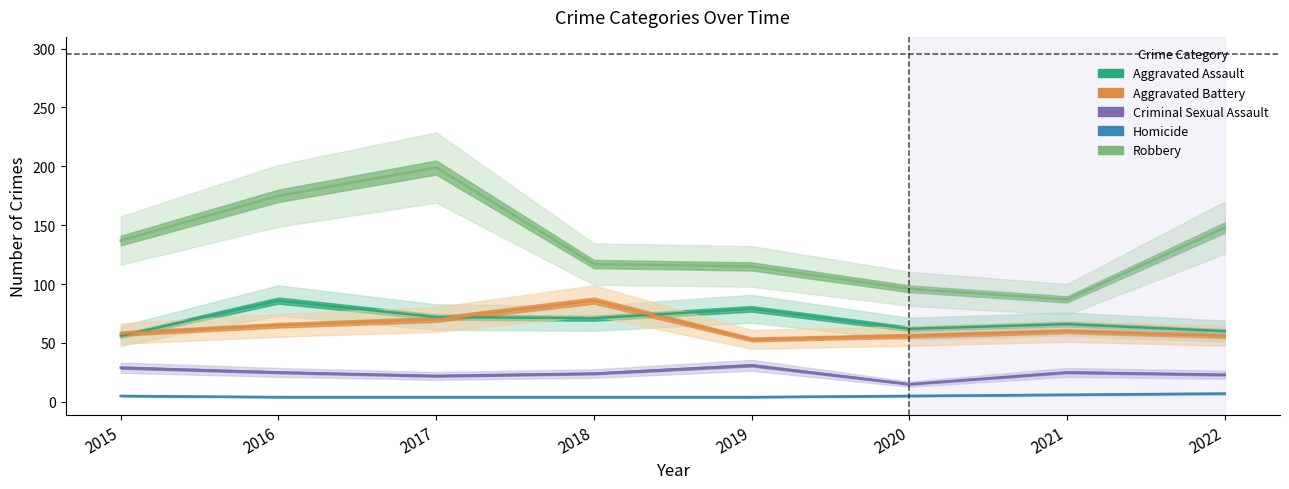

What is the difference between the second highest and minimum values in the Aggravated Assault series?

23